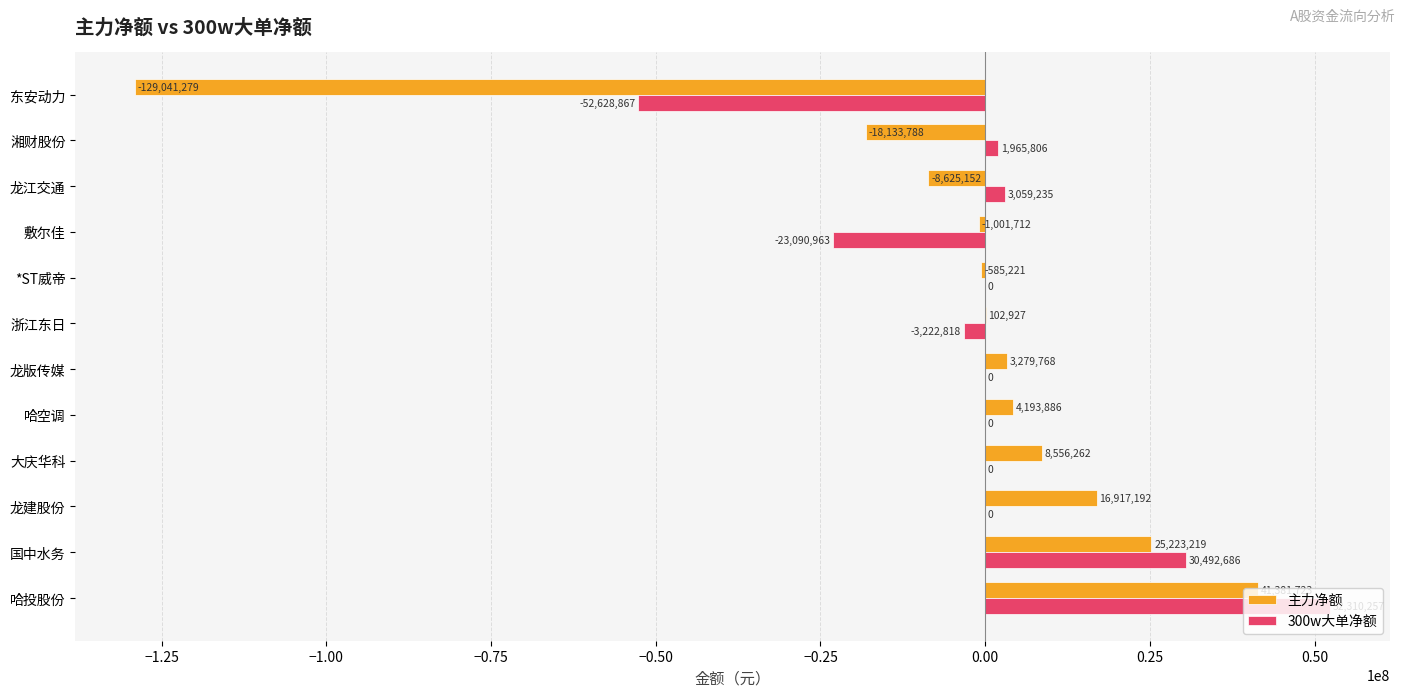

At which category is the sum across all series the highest?

哈投股份